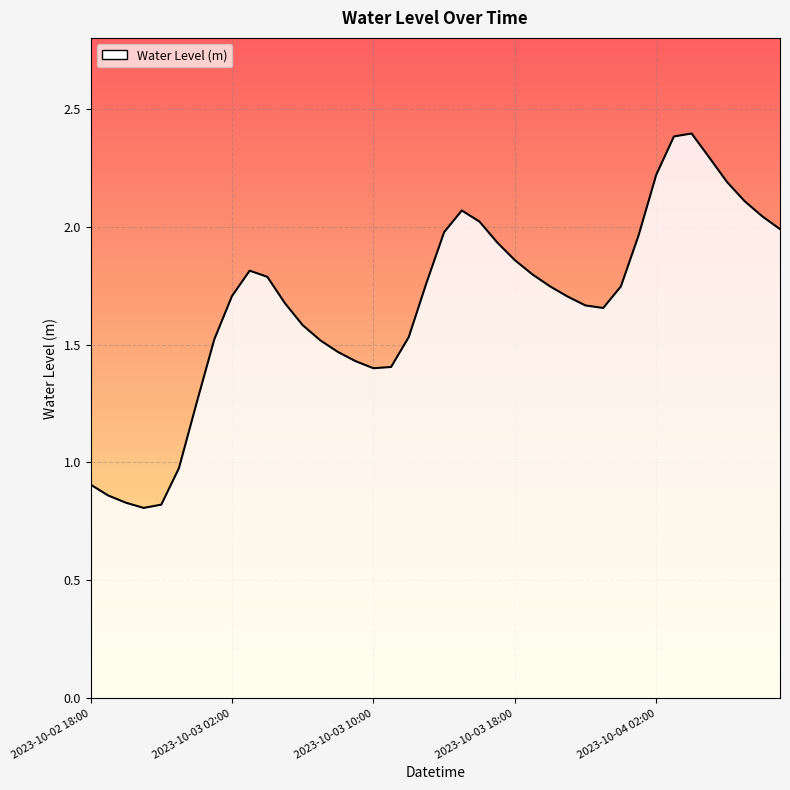

What is the maximum value shown in the chart?

2.4